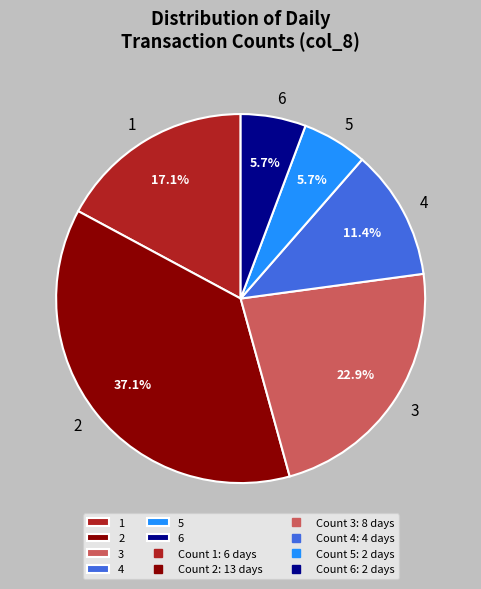

What is the ratio of the value at 3 to the value at 4?

2.0